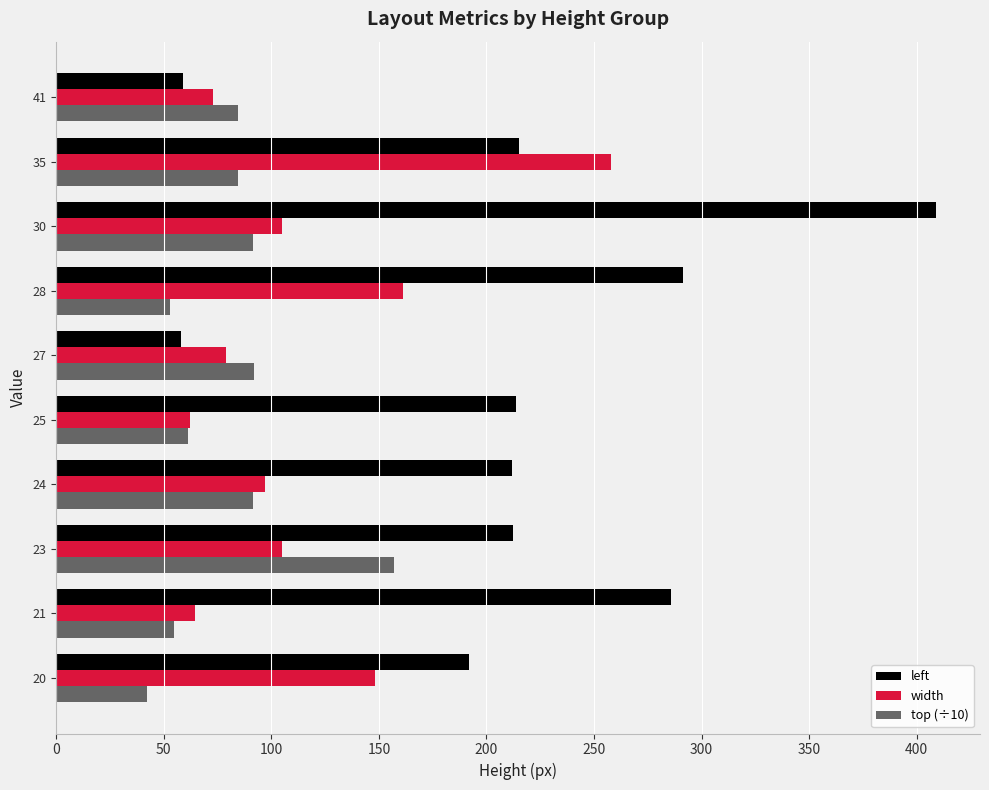

Which series has the largest range (max minus min)?

left